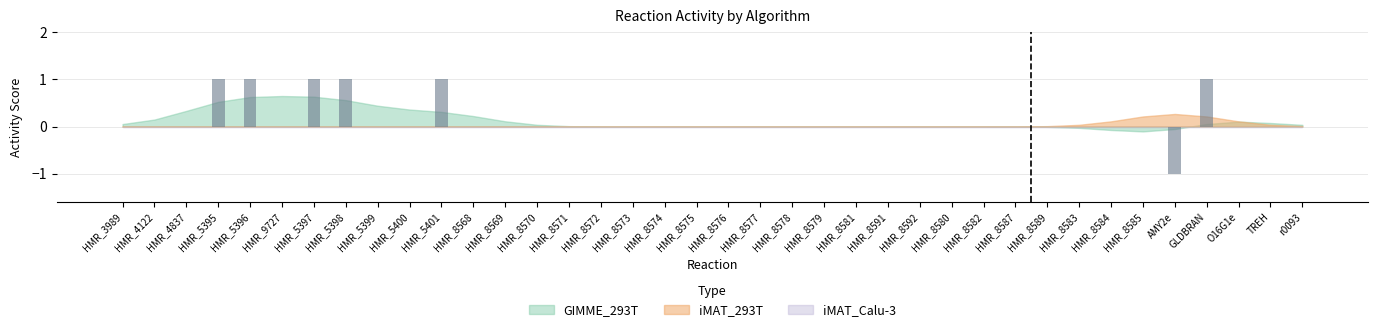

Is it true that the value at GLDBRAN is 1?

True